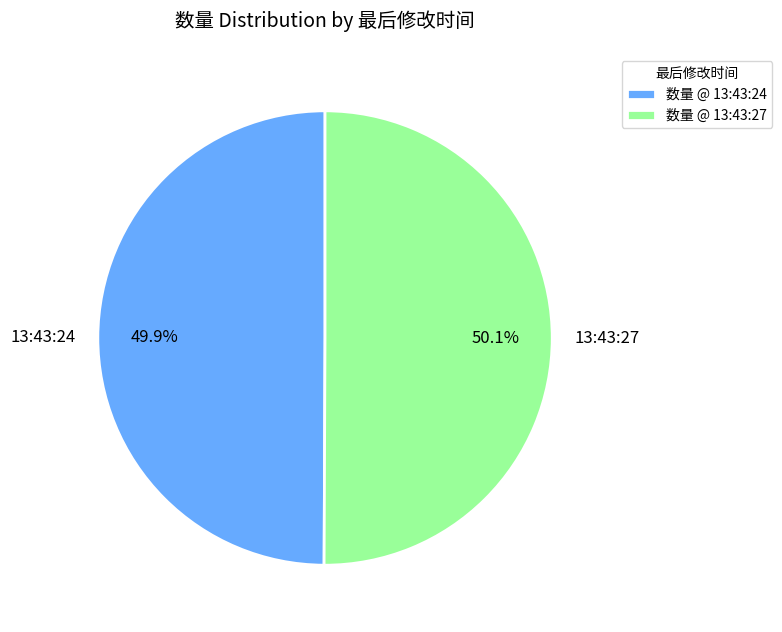

To the nearest percent, what percentage of the pie is 13:43:24?

50%